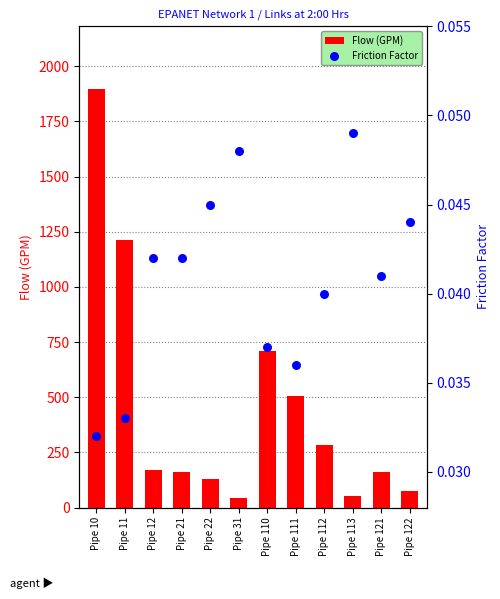

Is the value of Flow (GPM) at Pipe 10 greater than the value of Friction Factor at Pipe 122?

Yes